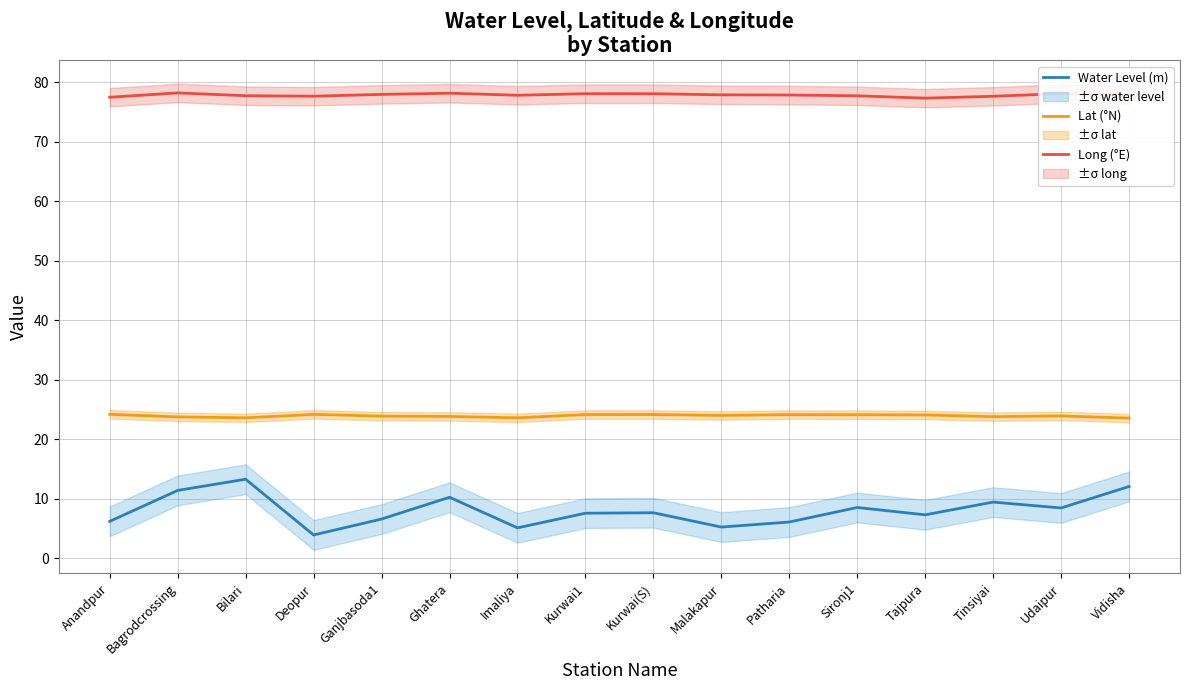

What is the value of the Long (°E) point at the 3rd from the left?

77.7